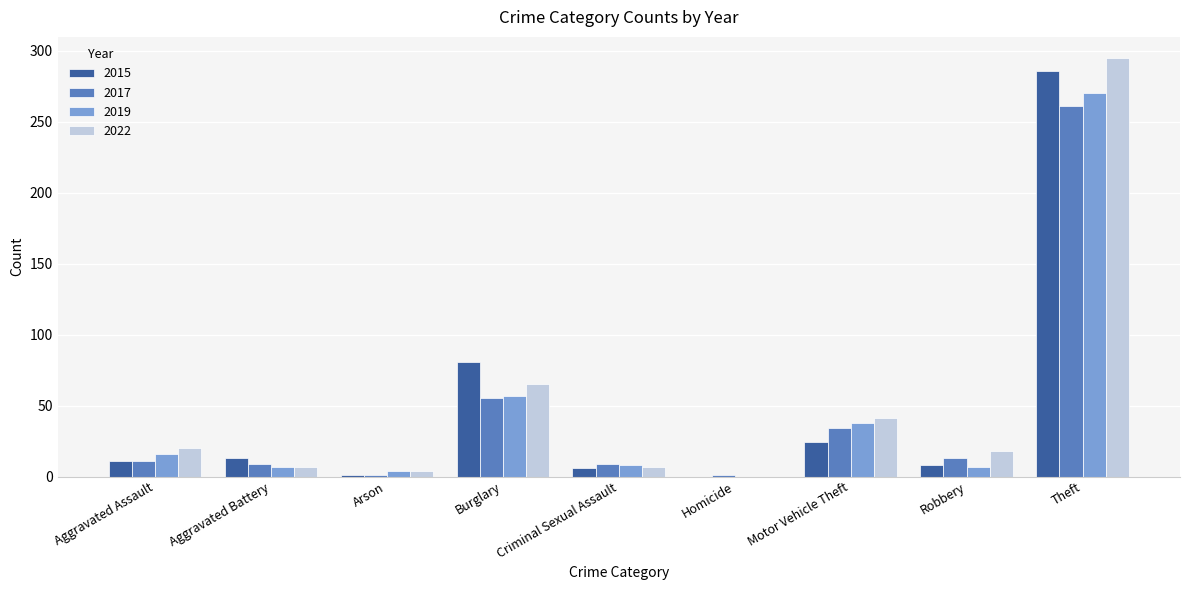

Are the bars horizontal?

No